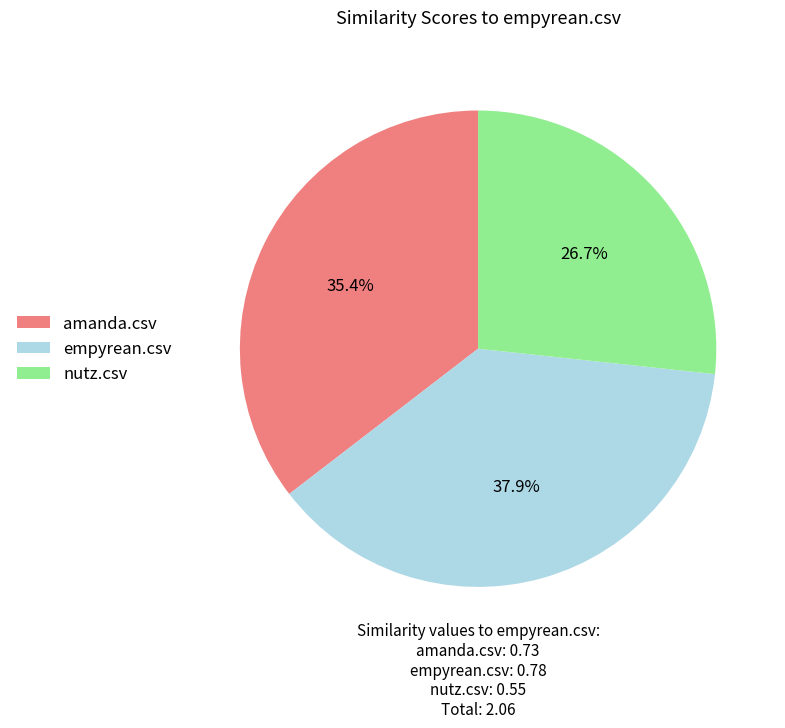

What is the smallest slice in the pie chart?

nutz.csv